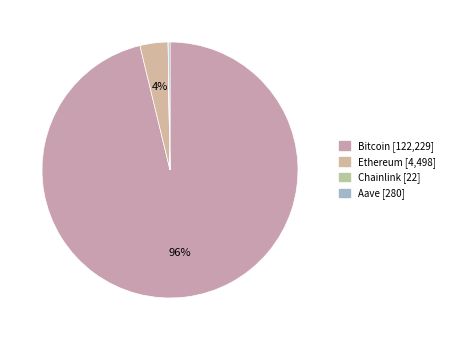

Is there a majority slice in this chart?

Yes